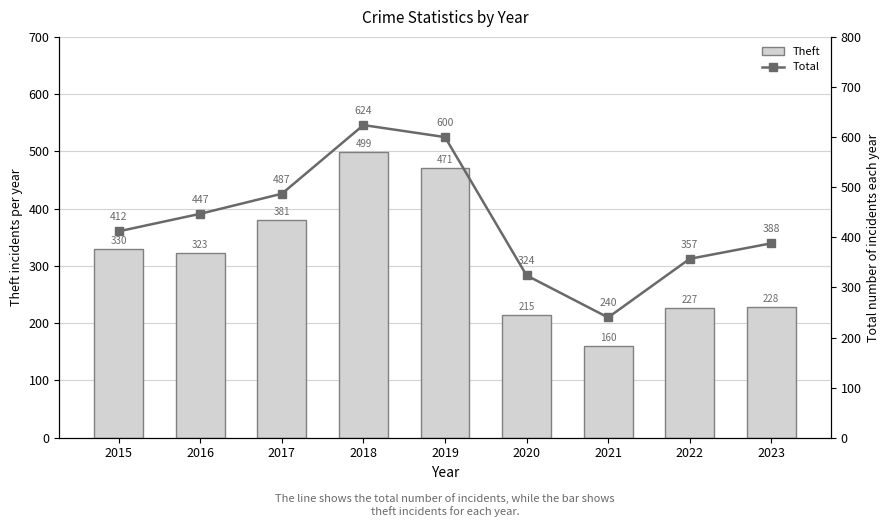

Between 2015 and 2023, which series saw the biggest shift?

Theft